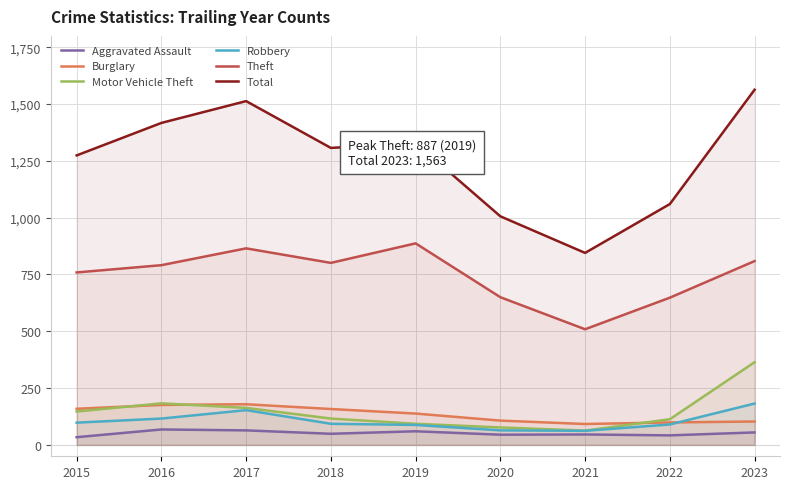

What is the sum of the Aggravated Assault values at 2018 and 2016?

117